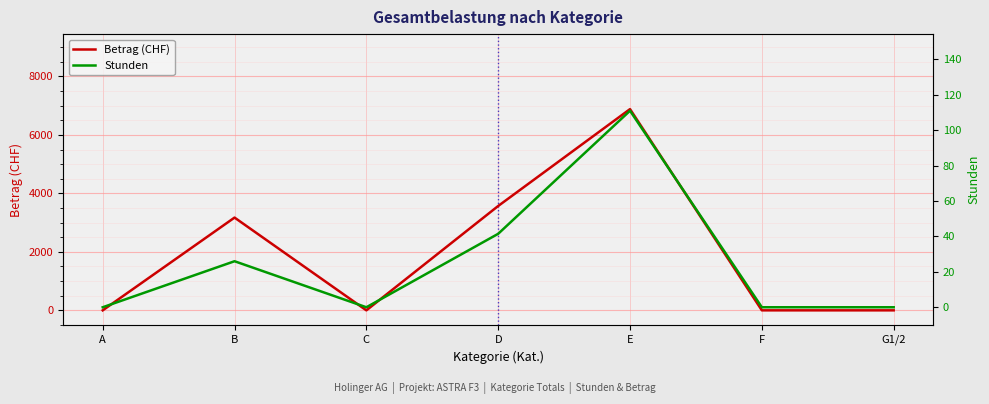

Reading left to right, list all the values displayed in this chart.

Betrag (CHF): 0.0	3172.0	0.0	3569.0	6882.0	0.0	0.0
Stunden: 0.0	26.0	0.0	41.5	111.0	0.0	0.0